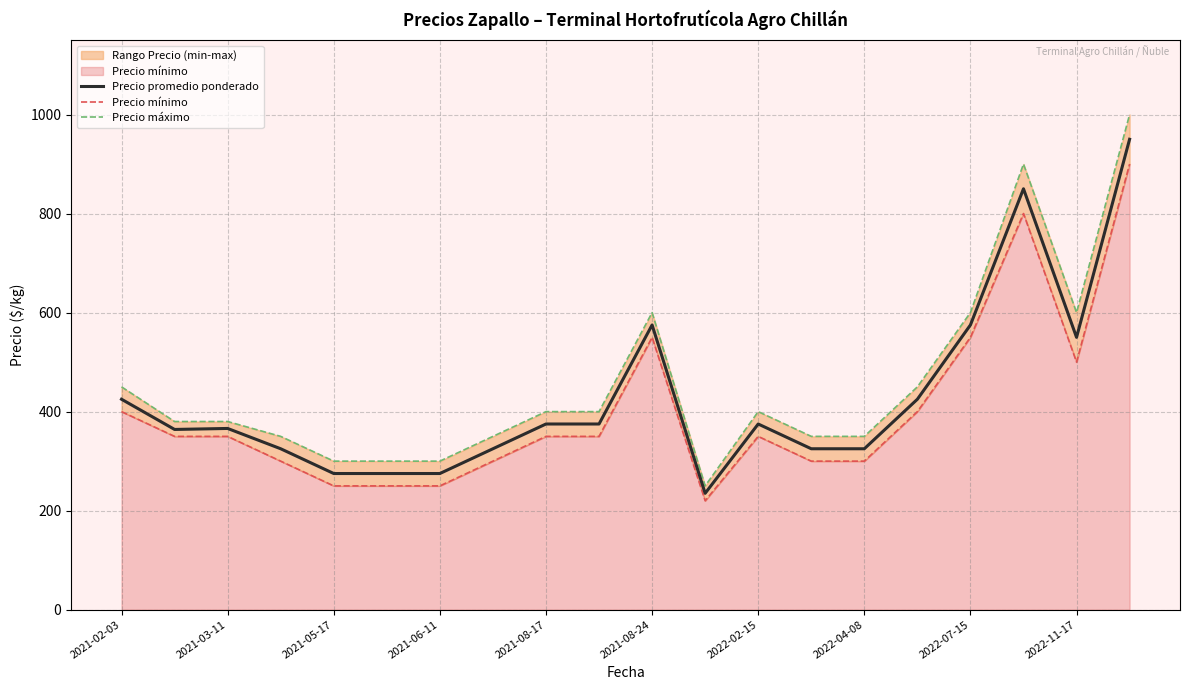

What is the lowest value of the Precio promedio ponderado series?

235